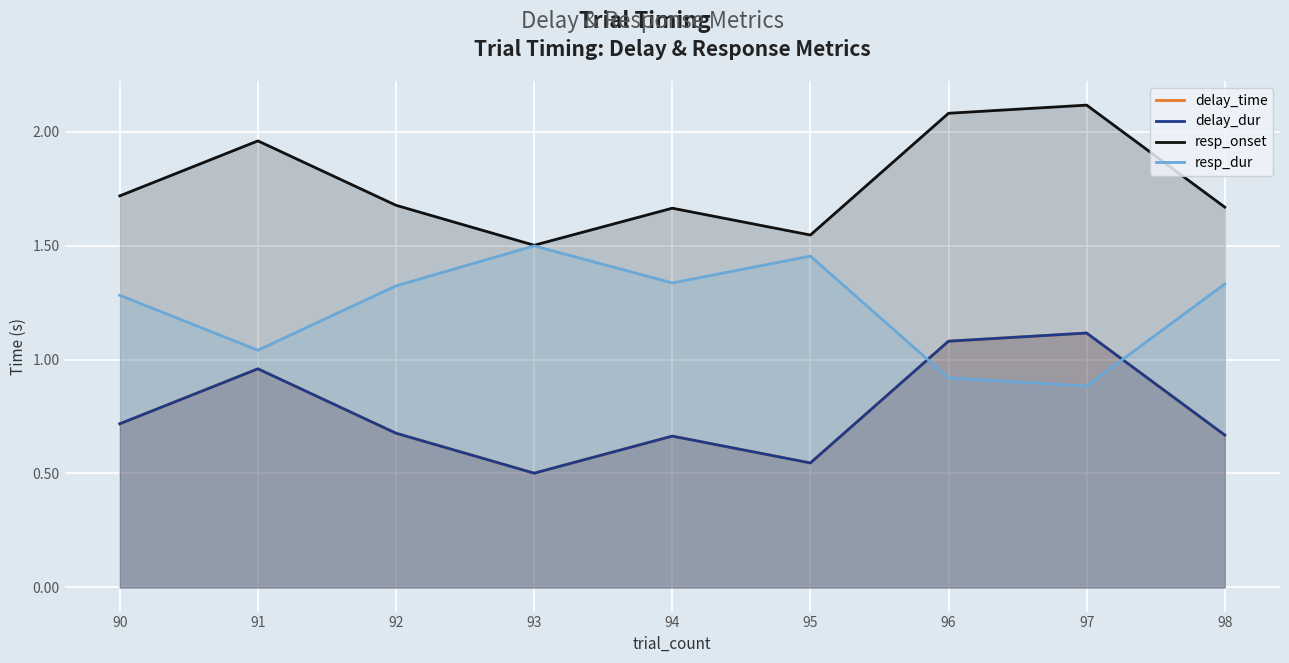

What is the difference between the maximum and minimum values in the delay_time series?

0.6